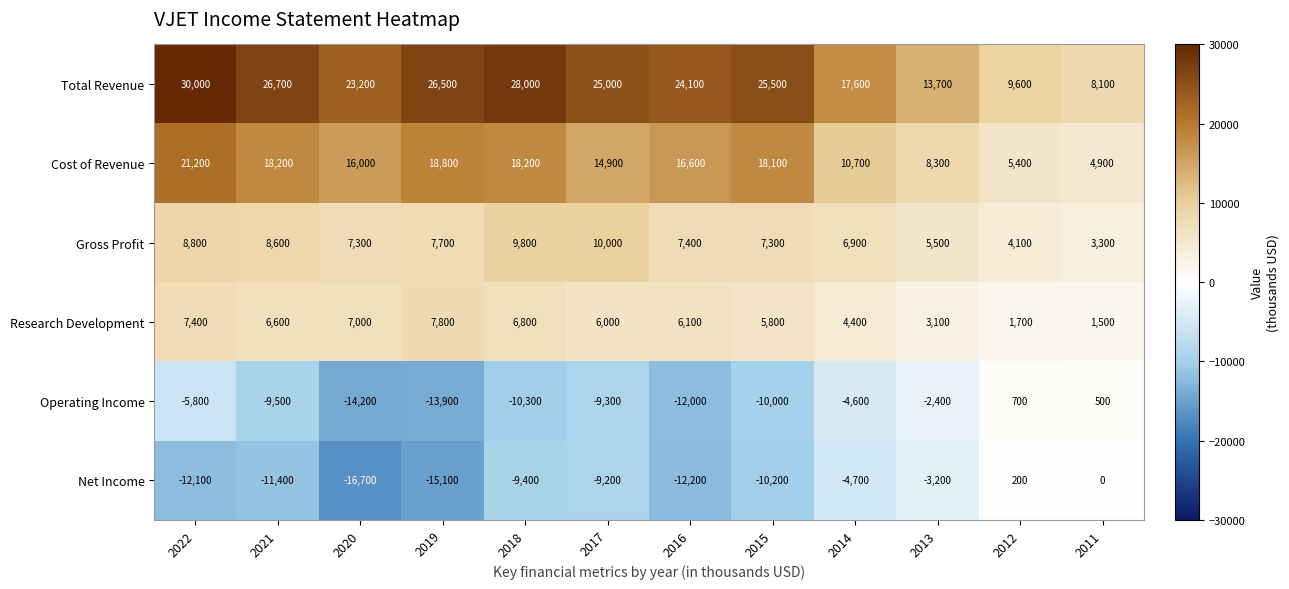

At how many categories does at least one series exceed 11629?

10